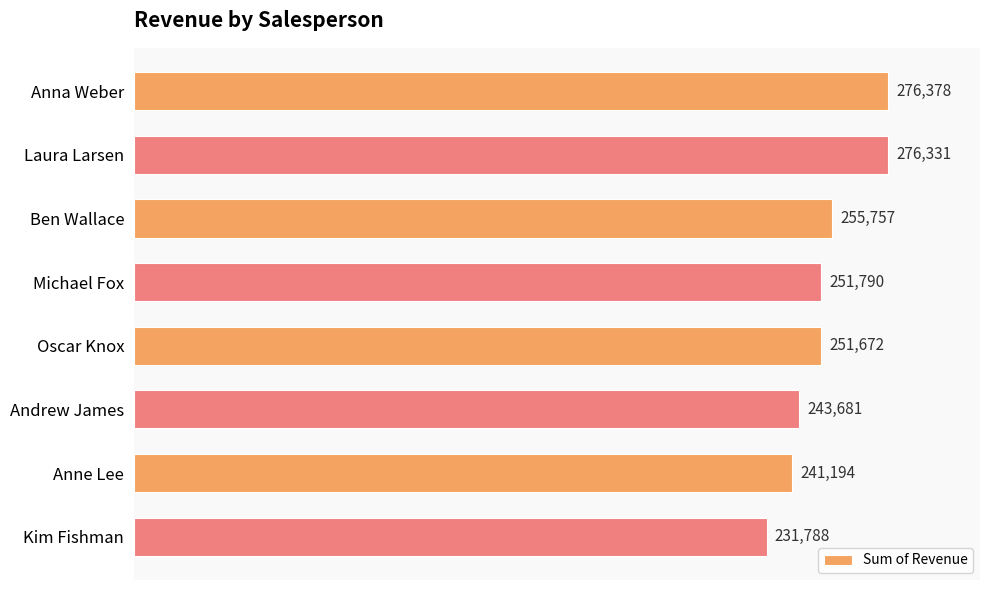

Reading top to bottom, extract all data points from this chart.

276378	276331	255757	251790	251672	243681	241194	231788